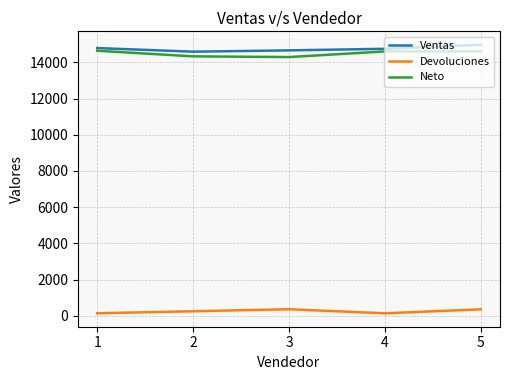

What is the greatest value displayed?

14968